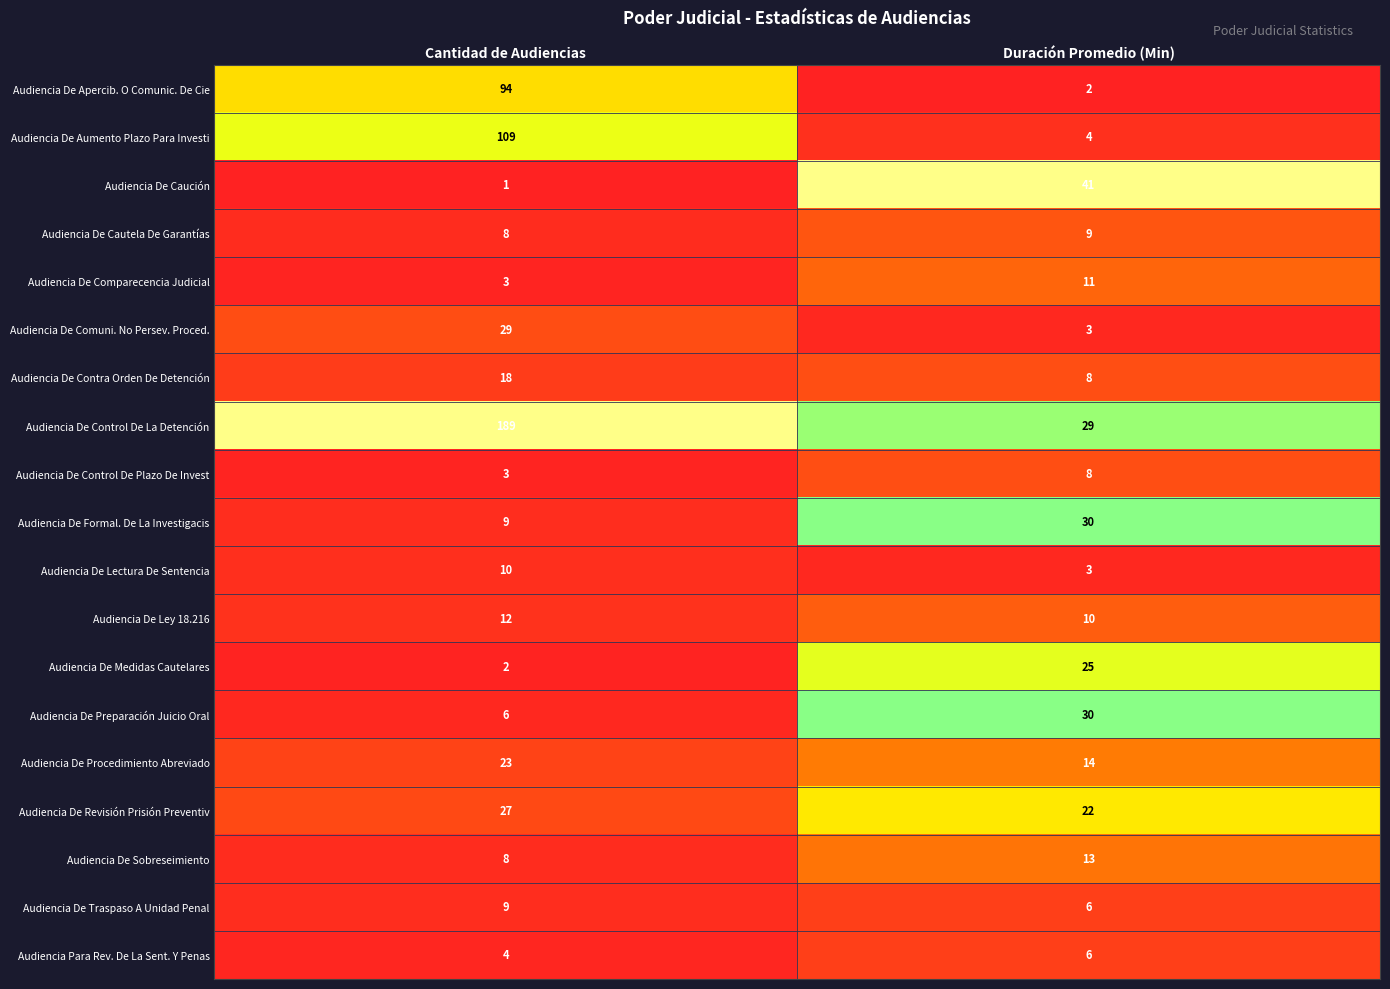

At which category is the sum across all series the highest?

Cantidad de Audiencias